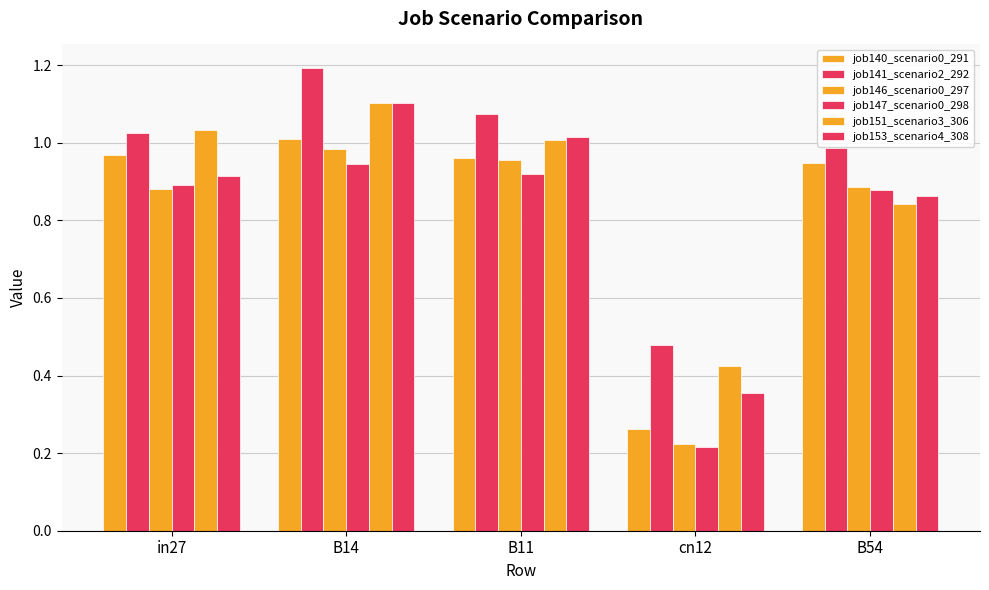

How many series are shown in this chart?

6